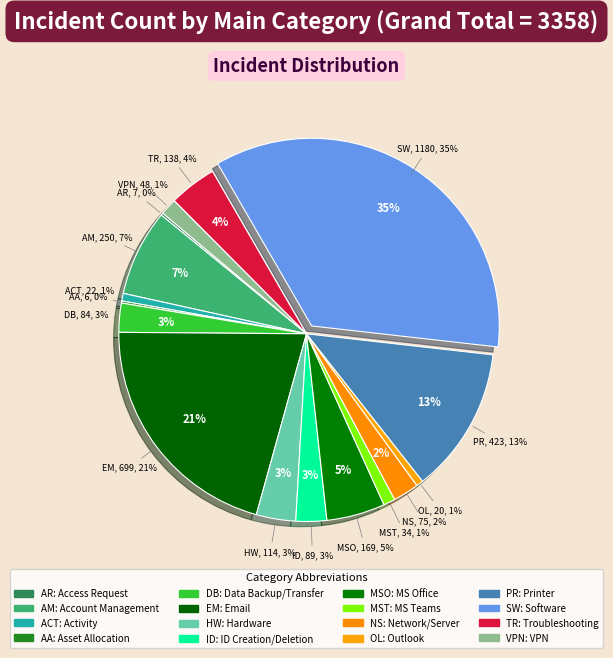

Is it true that Account Management is 7% of the pie?

True